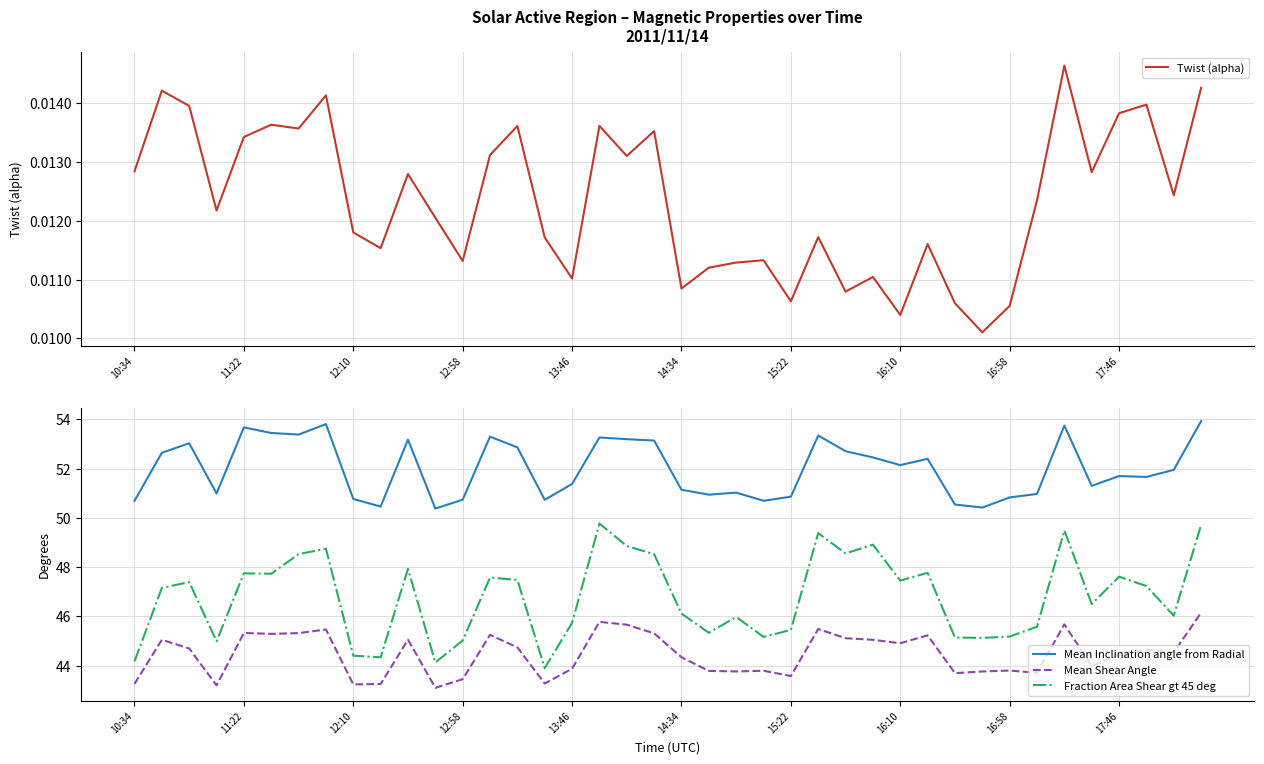

What is the average value of the Mean Shear Angle series?

44.5